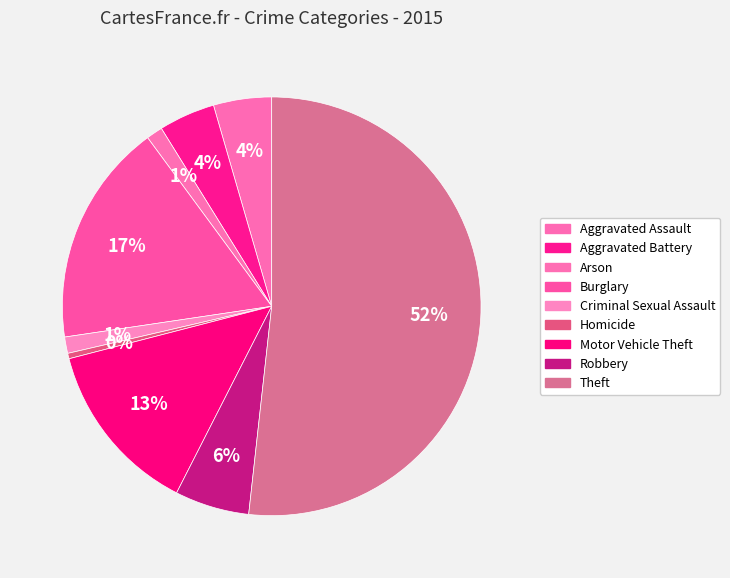

Count the number of slices in the pie.

9